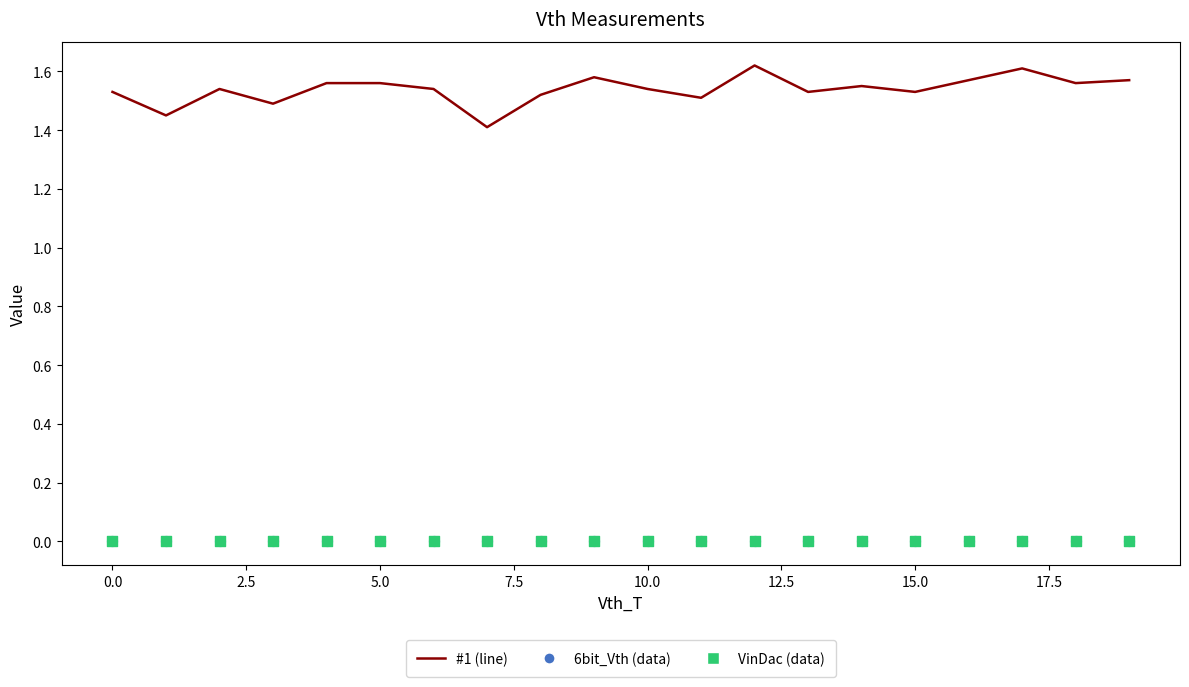

Which series has the largest total across all categories?

#1